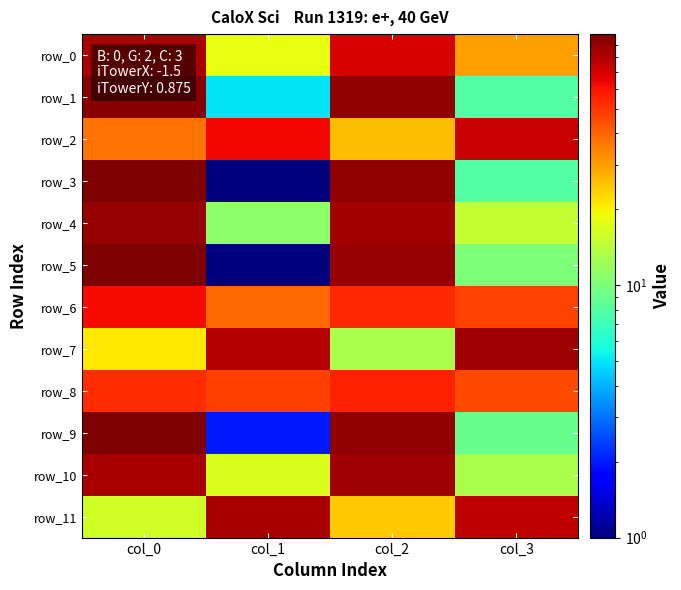

Rank the series at col_0 from lowest to highest value.

row_11, row_7, row_2, row_8, row_6, row_0, row_10, row_4, row_1, row_9, row_3, row_5